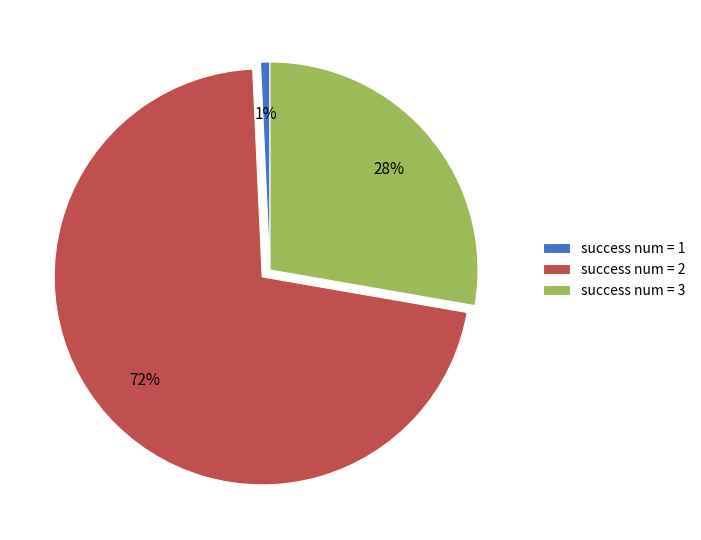

To the nearest percent, what is the average slice percentage?

33%